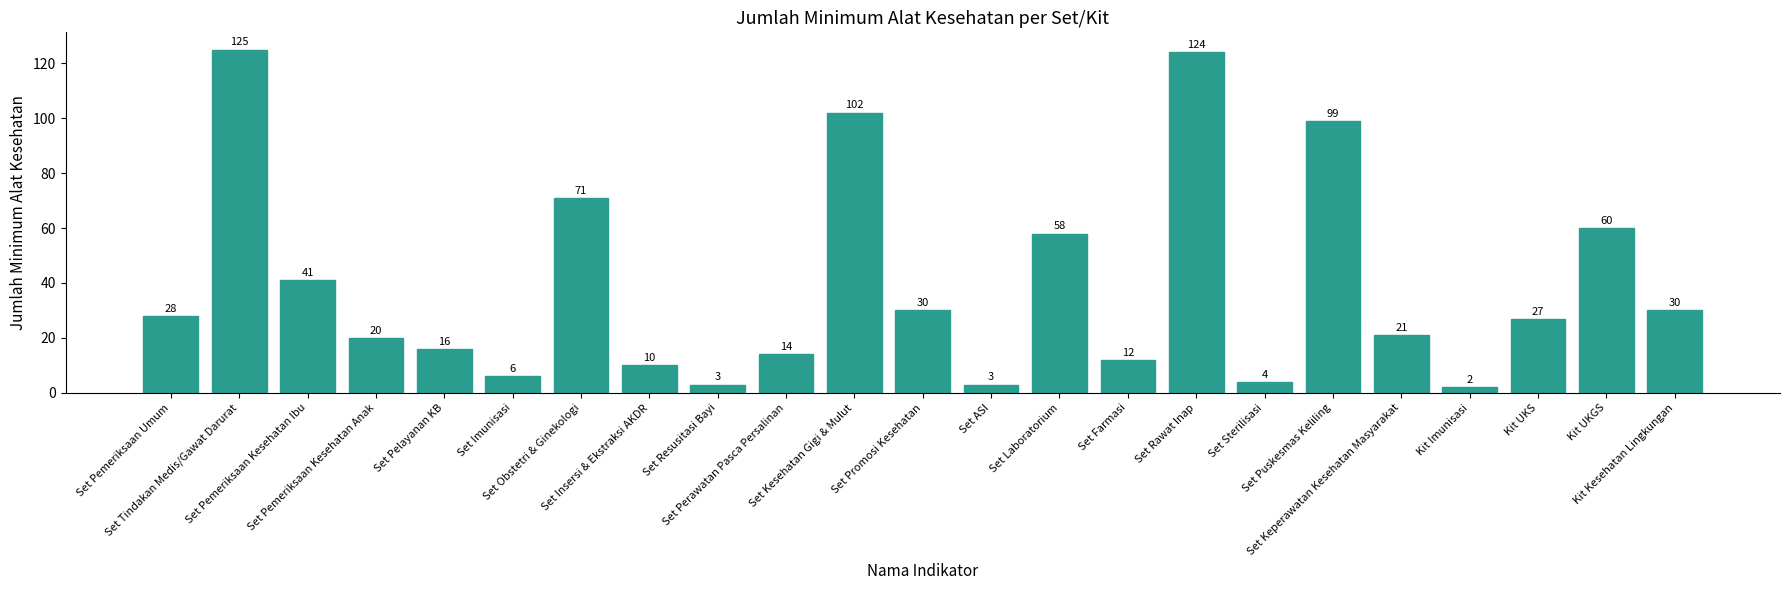

True or false: the data shows 2 at Kit Imunisasi.

True